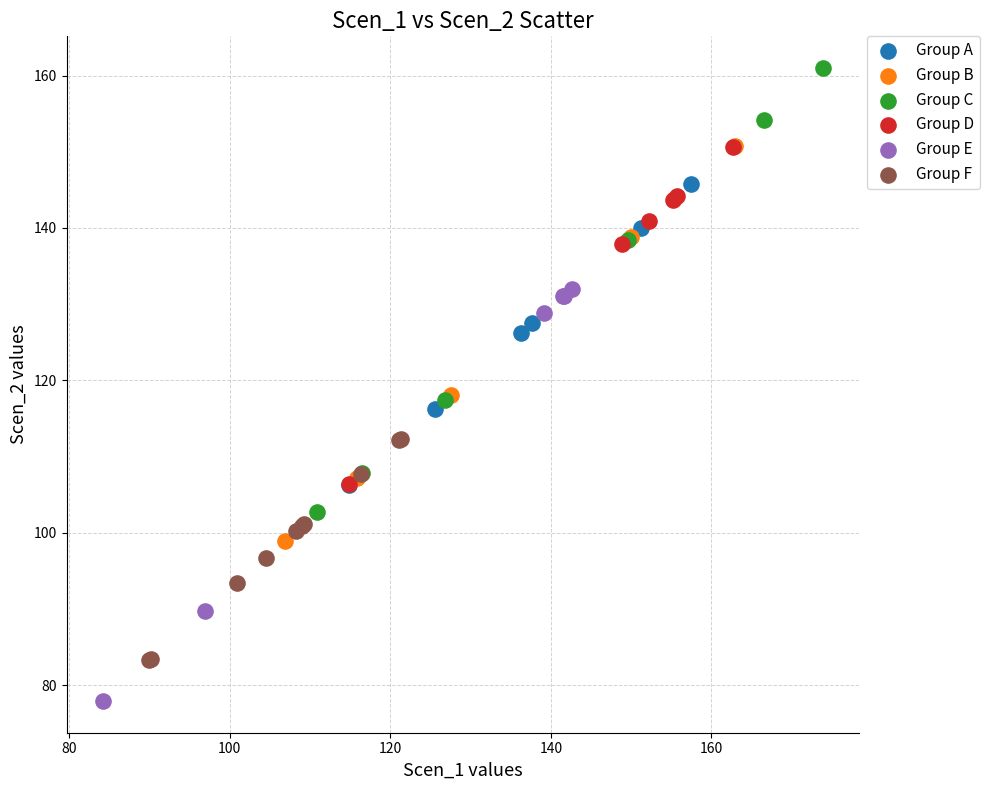

Which series reaches the maximum Y coordinate?

Group C